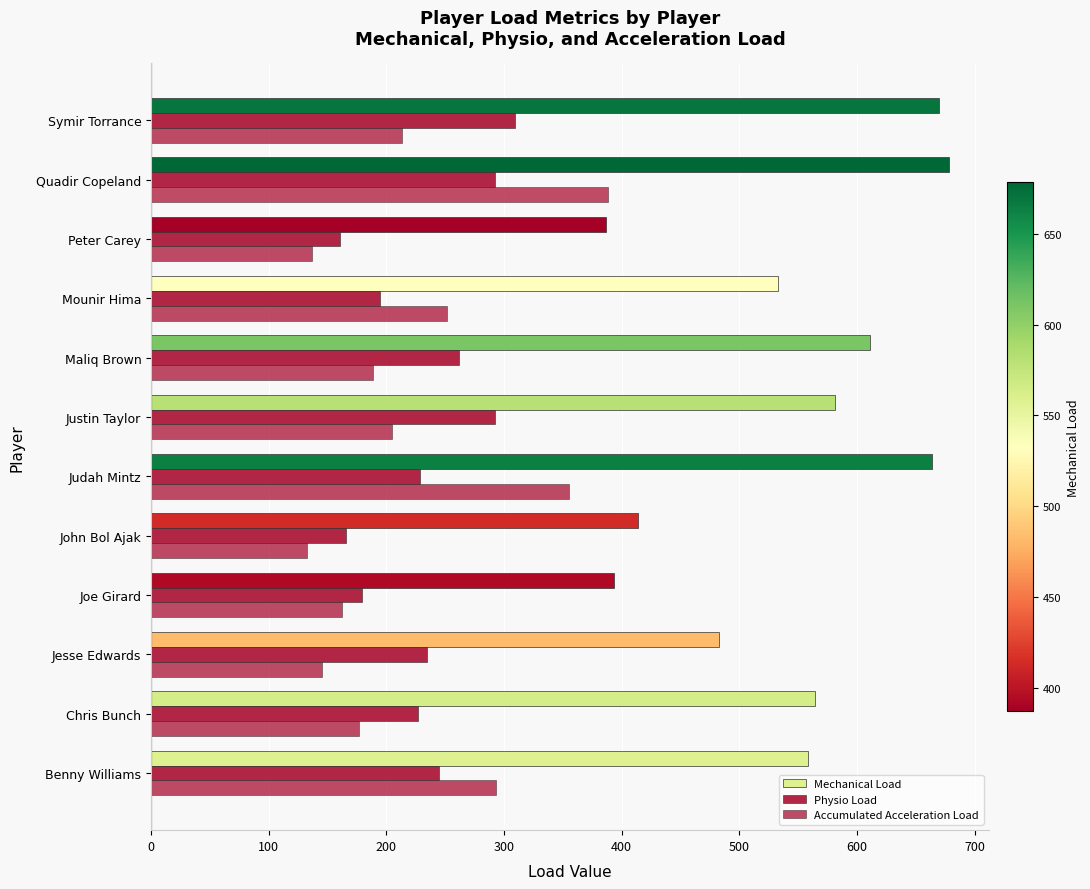

What is the value of the Physio Load bar at the 7th from the left?

292.6